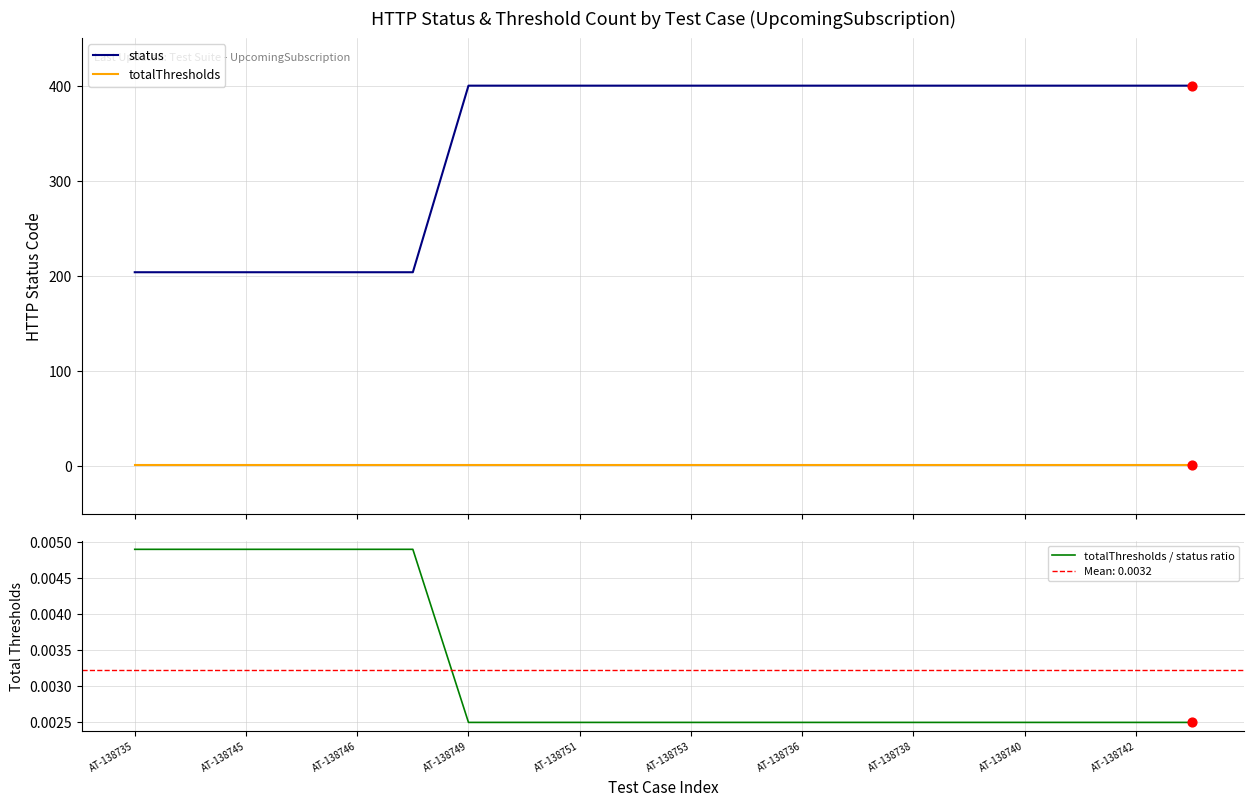

True or false: totalThresholds and status cross at least once.

False